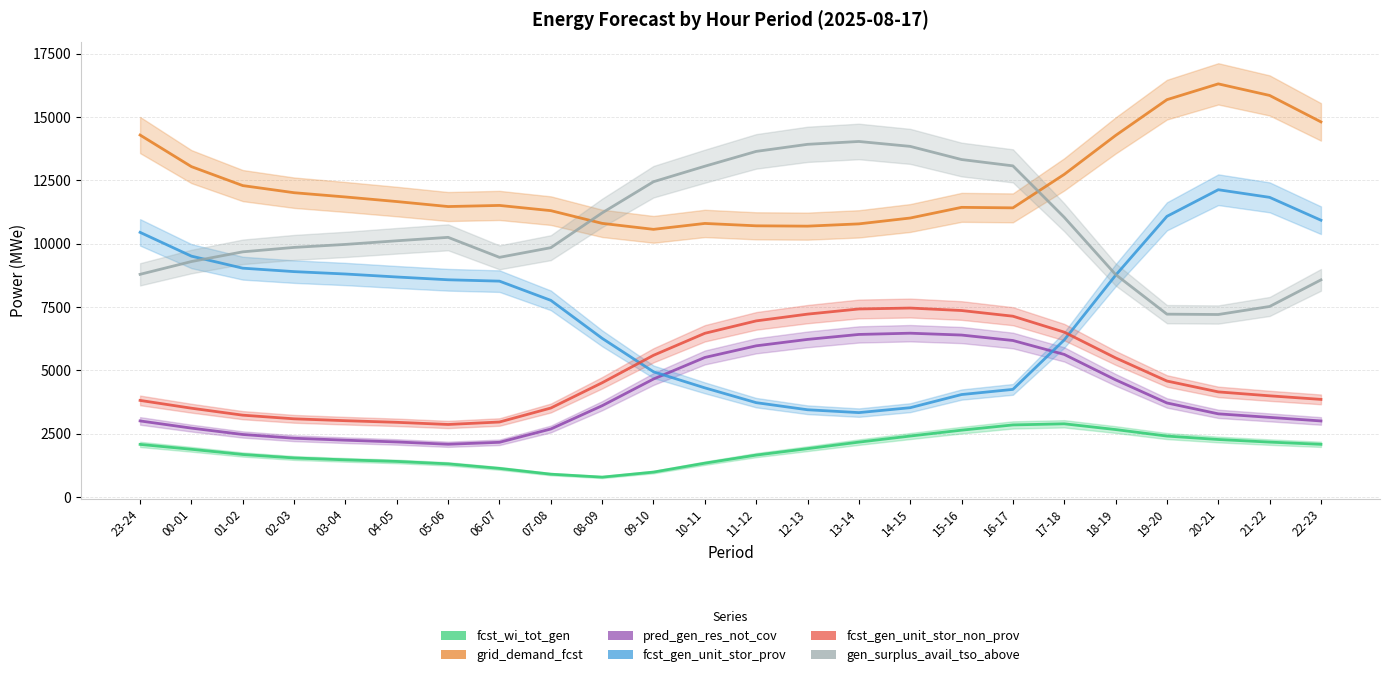

Which category has the highest value in the gen_surplus_avail_tso_above series?

13-14